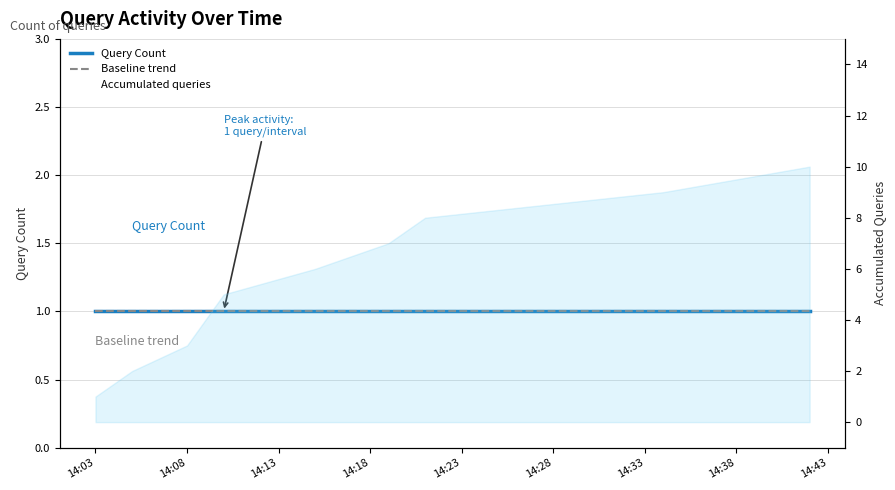

Does the chart display data point markers on the line(s)?

No